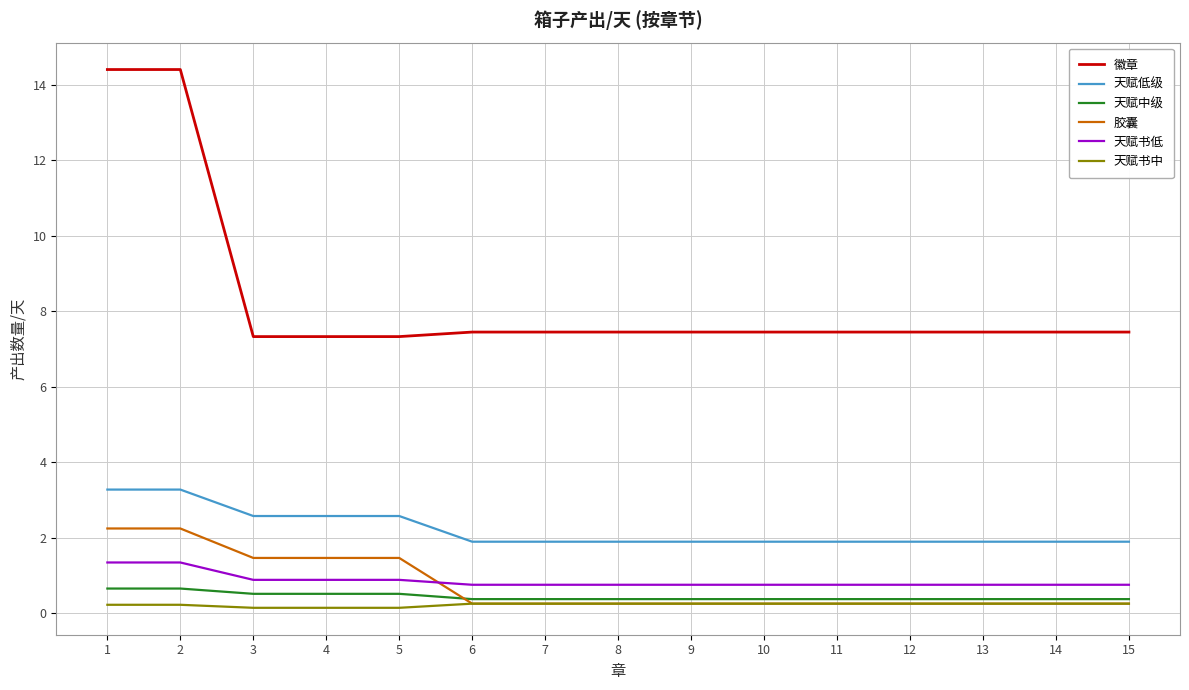

What is the maximum value shown in the chart?

14.4